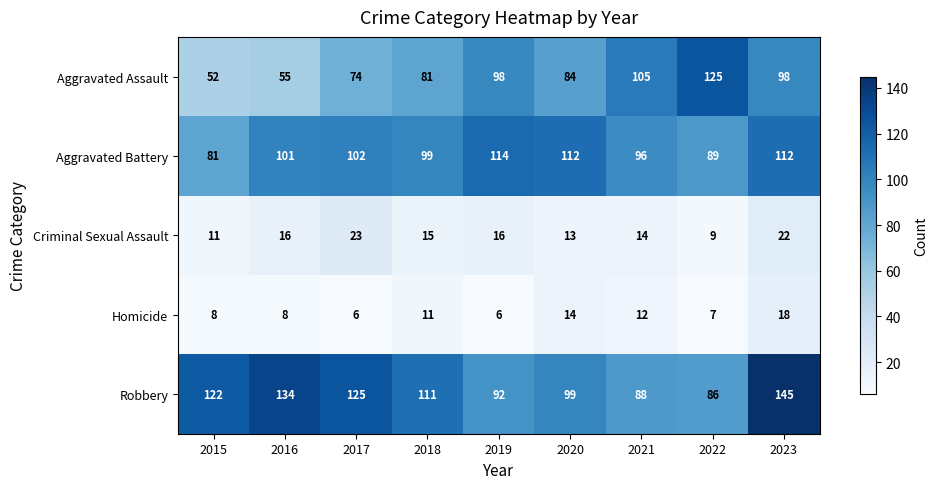

True or false: Aggravated Battery has a value of 39 at 2020.

False